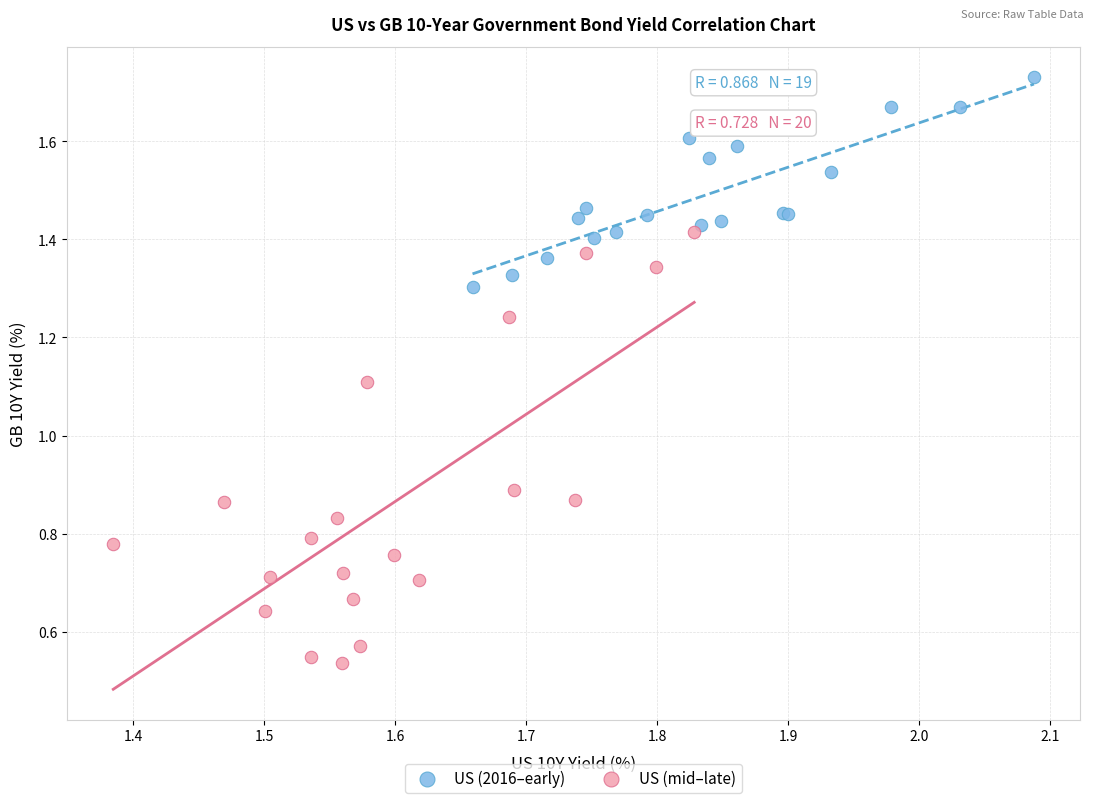

Which series reaches the maximum Y coordinate?

US (2016–early)